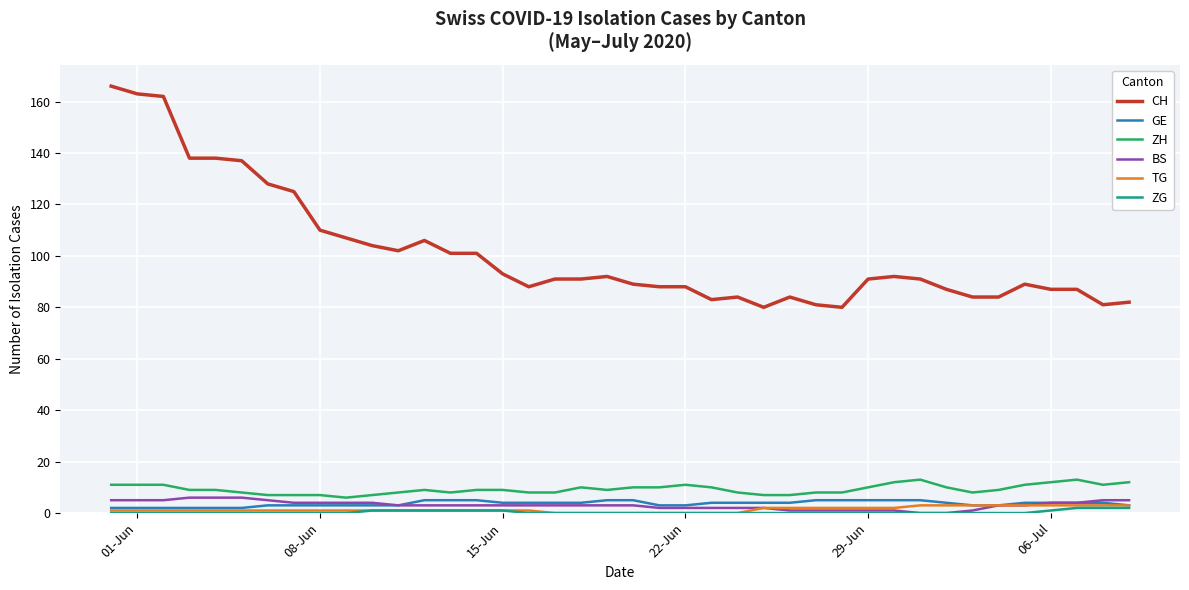

What is the lowest value of the ZH series?

6